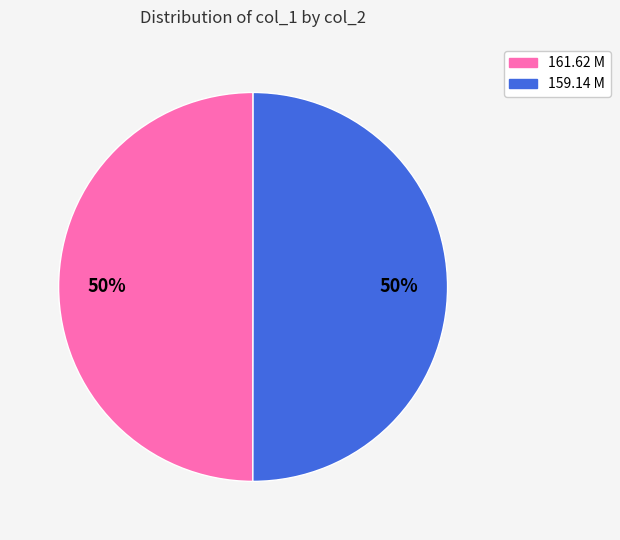

The 161.62 M slice represents 50% of the pie. True or false?

True